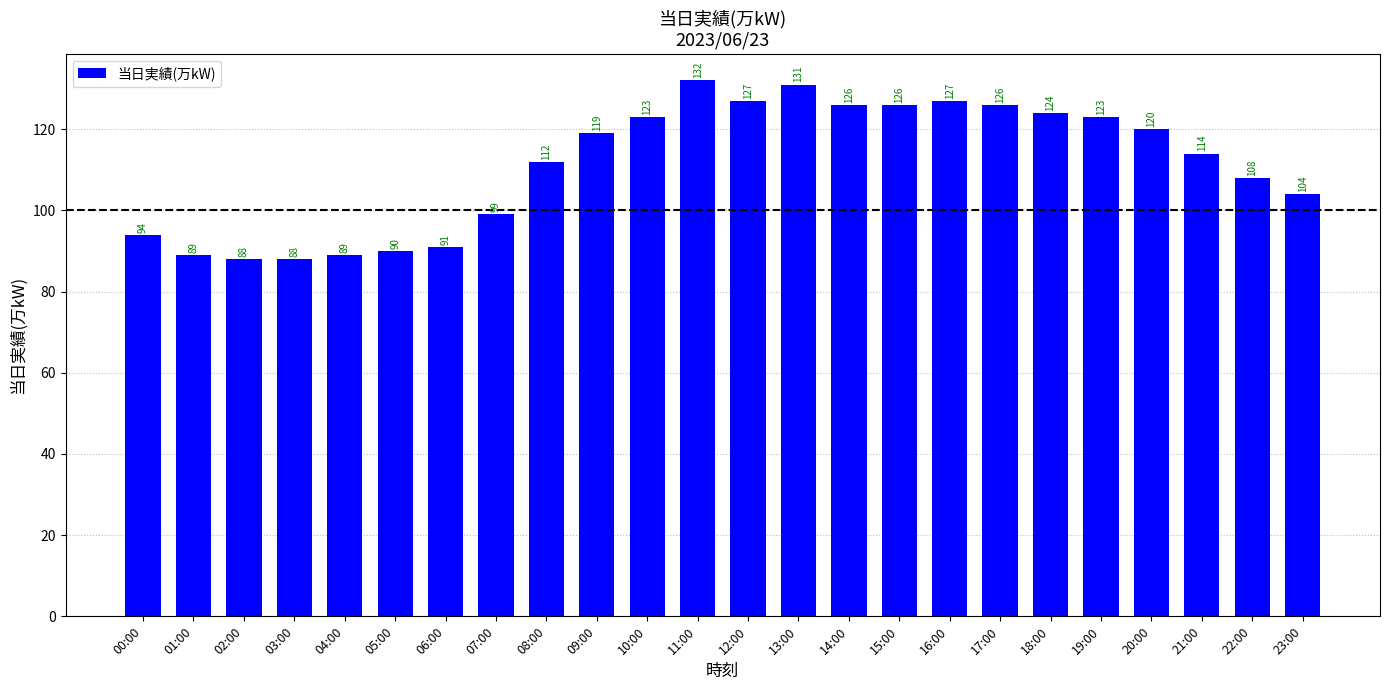

What is the difference between the maximum and minimum values?

44